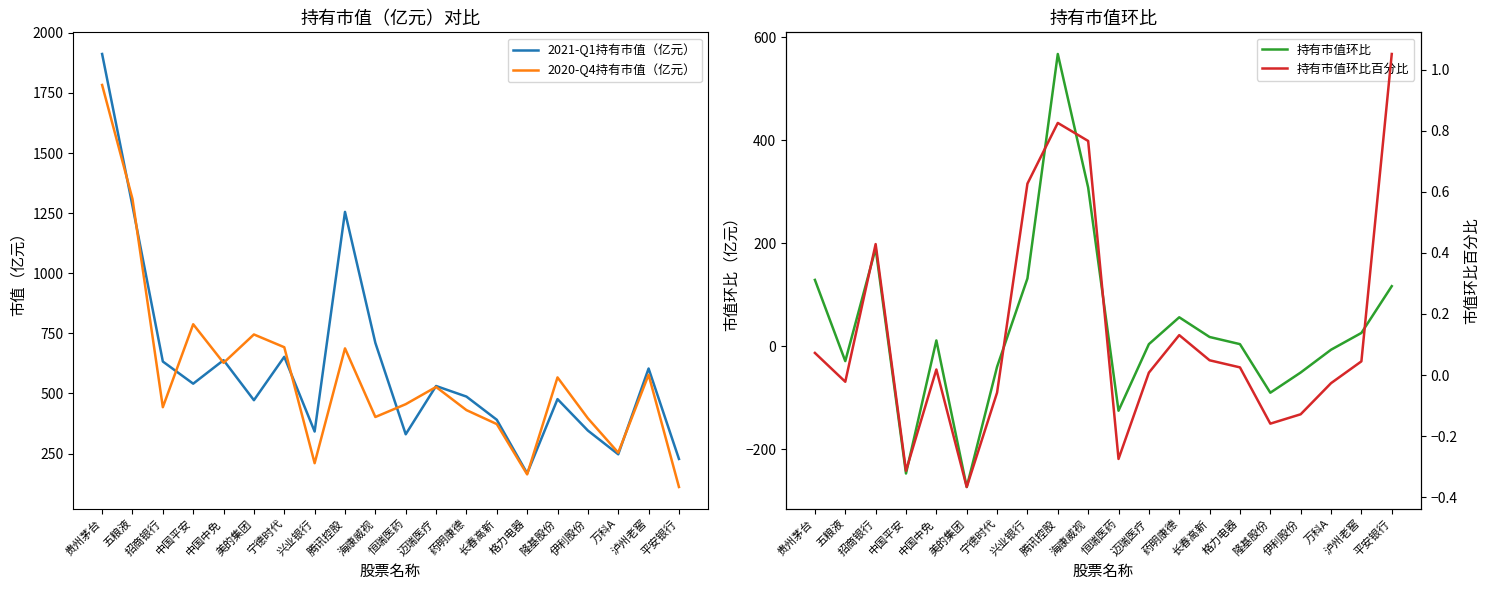

How many lines are shown in the chart?

4